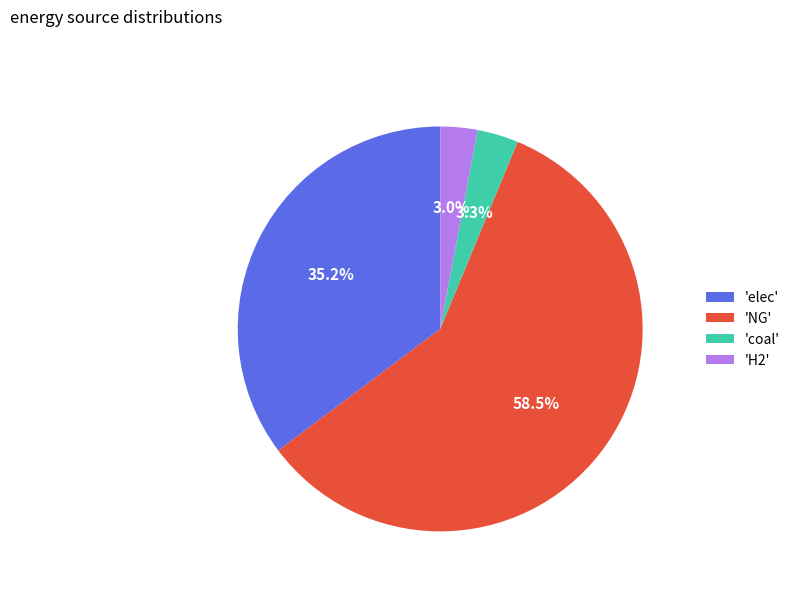

How much of the chart is everything except 'elec'?

64.8%